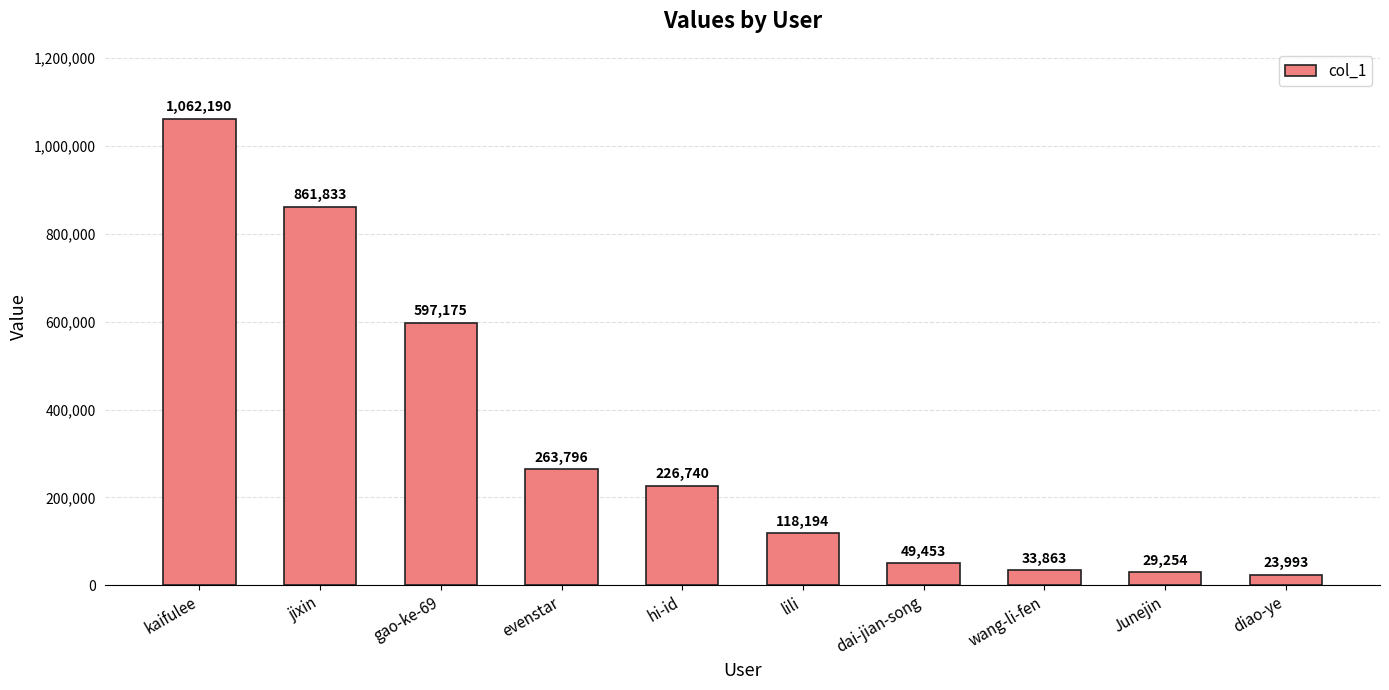

List the labels in order of value, smallest first.

diao-ye, Junejin, wang-li-fen, dai-jian-song, lili, hi-id, evenstar, gao-ke-69, jixin, kaifulee